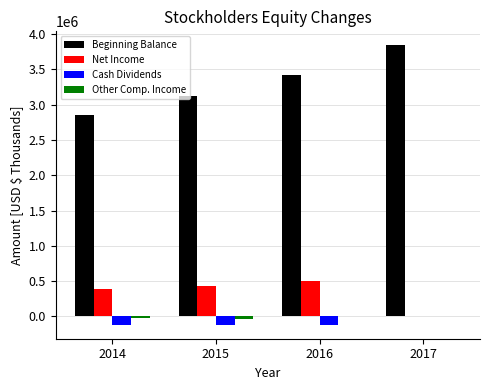

How many groups of bars are there?

4